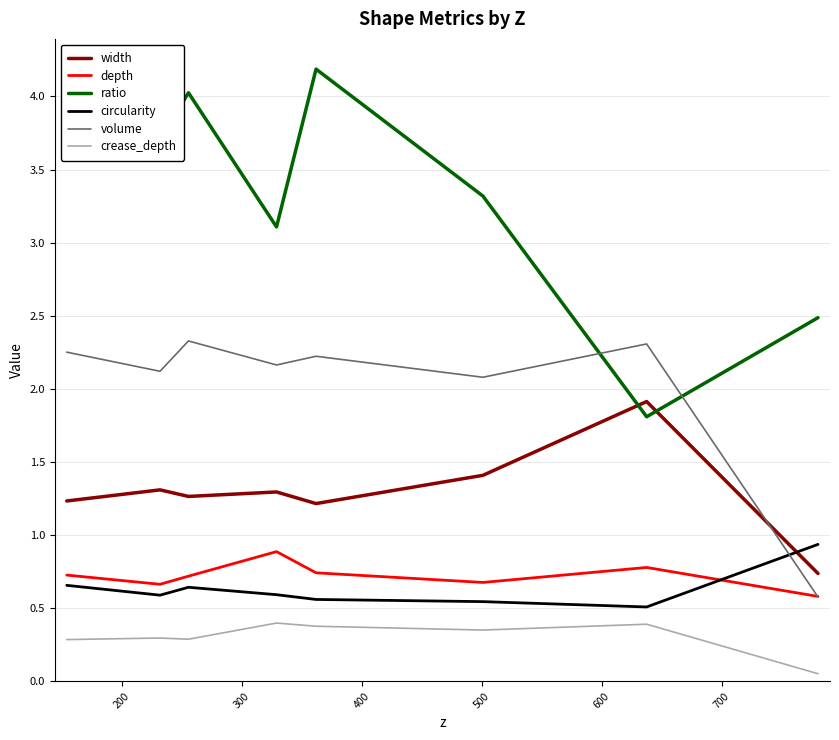

Which series has the largest range (max minus min)?

ratio